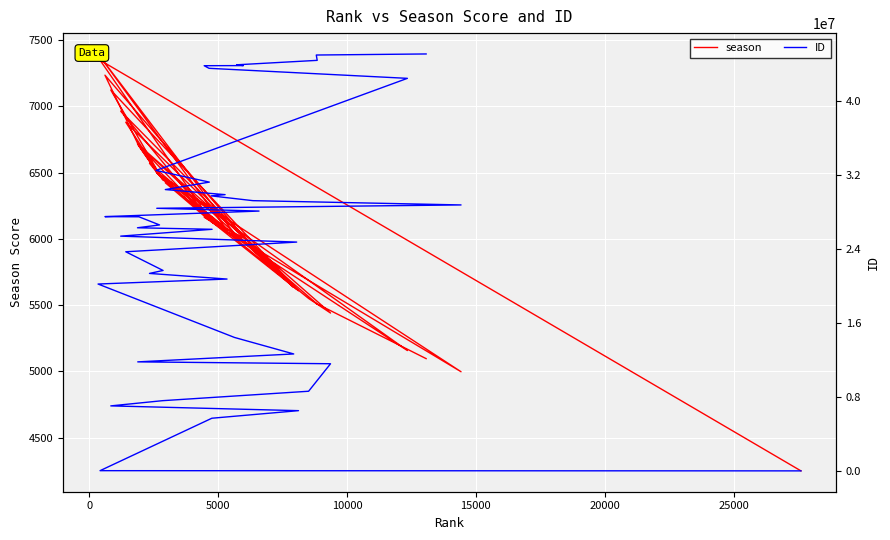

Reading left to right, what are all the values shown in this chart?

season: 4250	7349	6128	5609	7124	6450	5551	5441	6716	5634	6040	7396	6066	6571	6445	6881	5619	6965	6127	6718	6477	6701	7236	5886	6498	4998	5940	6131	6073	6424	6140	6506	5158	6141	6165	6009	6032	5509	5513	5097
ID: 20	22497	5691528	6510348	7025661	7587898	8608549	11582001	11783968	12639656	14424176	20199374	20737010	21345373	21665473	23687250	24733875	25376635	26115500	26280580	26588375	27468237	27484940	28087009	28387448	28749280	29211638	29729468	29861826	30411791	31217211	32478707	42434117	43518776	43800641	43812707	43898374	44378757	44955827	45070827